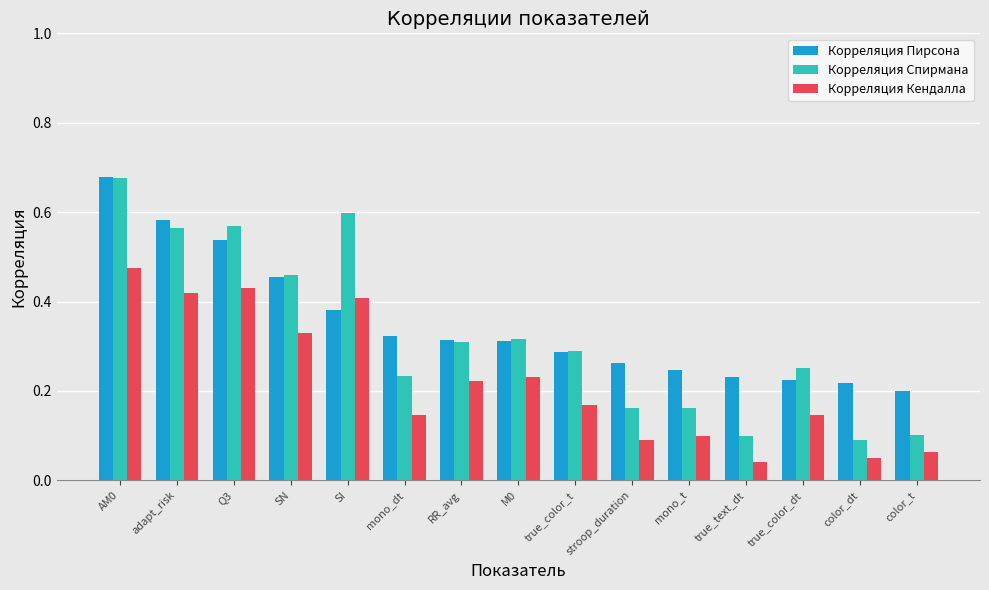

What position from the right is Q3?

13